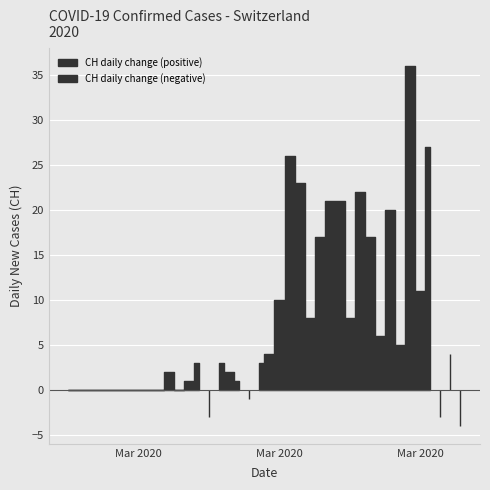

What is the difference between the values at 11 and 21?

23